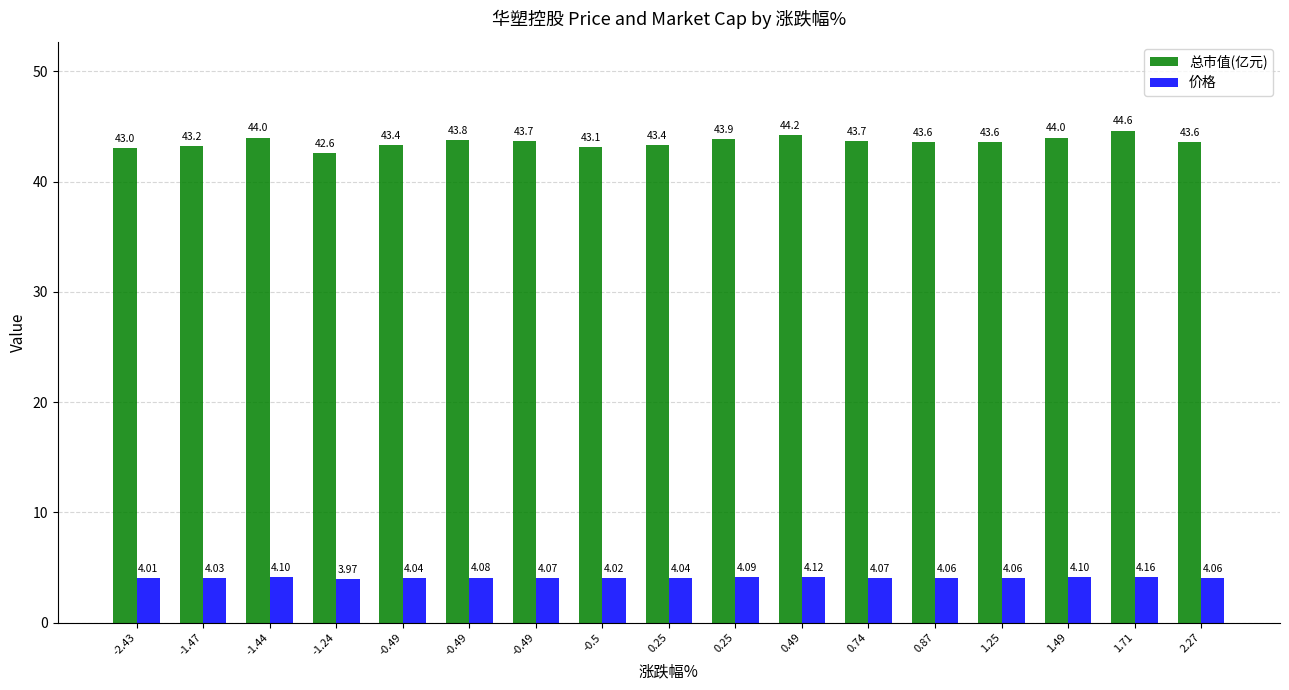

True or false: 价格 has a value of 6.1 at 0.87.

False